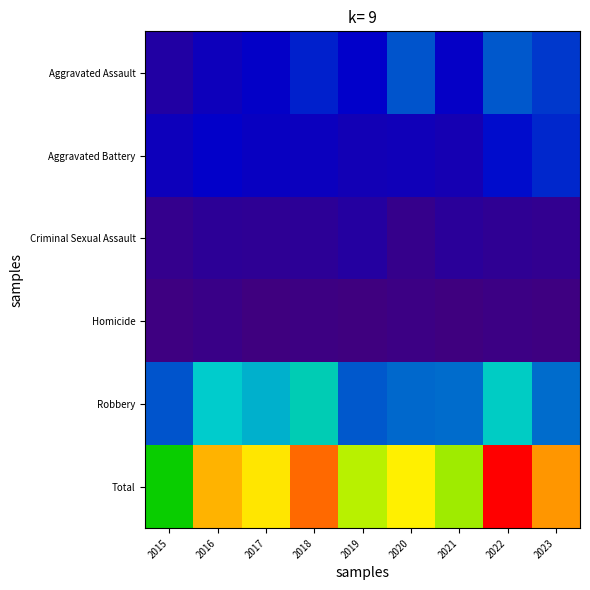

Which series has the largest range (max minus min)?

Total